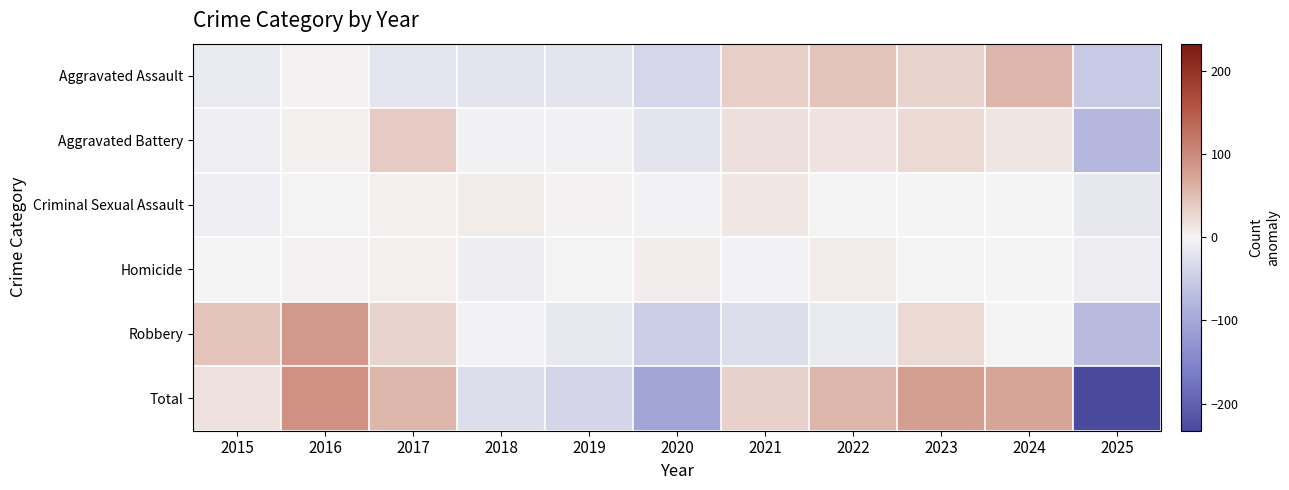

Reading left to right, what are all the values shown in this chart?

Aggravated Assault: 2015=-13.8	2016=3.2	2017=-19.8	2018=-21.8	2019=-21.8	2020=-37.8	2021=33.2	2022=44.2	2023=30.2	2024=57.2	2025=-52.8
Aggravated Battery: 2015=-6.0	2016=4.0	2017=37.0	2018=-5.0	2019=-5.0	2020=-21.0	2021=19.0	2022=16.0	2023=25.0	2024=14.0	2025=-78.0
Criminal Sexual Assault: 2015=-6.0	2016=1.0	2017=4.0	2018=8.0	2019=3.0	2020=-2.0	2021=12.0	2022=0.0	2023=-1.0	2024=-1.0	2025=-18.0
Homicide: 2015=-0.6	2016=2.4	2017=4.4	2018=-7.6	2019=0.4	2020=6.4	2021=-3.6	2022=8.4	2023=0.4	2024=-0.6	2025=-9.6
Robbery: 2015=43.7	2016=83.7	2017=29.7	2018=-2.3	2019=-16.3	2020=-49.3	2021=-28.3	2022=-13.3	2023=24.7	2024=1.7	2025=-74.3
Total: 2015=17.3	2016=94.3	2017=55.3	2018=-28.7	2019=-39.7	2020=-103.7	2021=32.3	2022=55.3	2023=79.3	2024=71.3	2025=-232.7